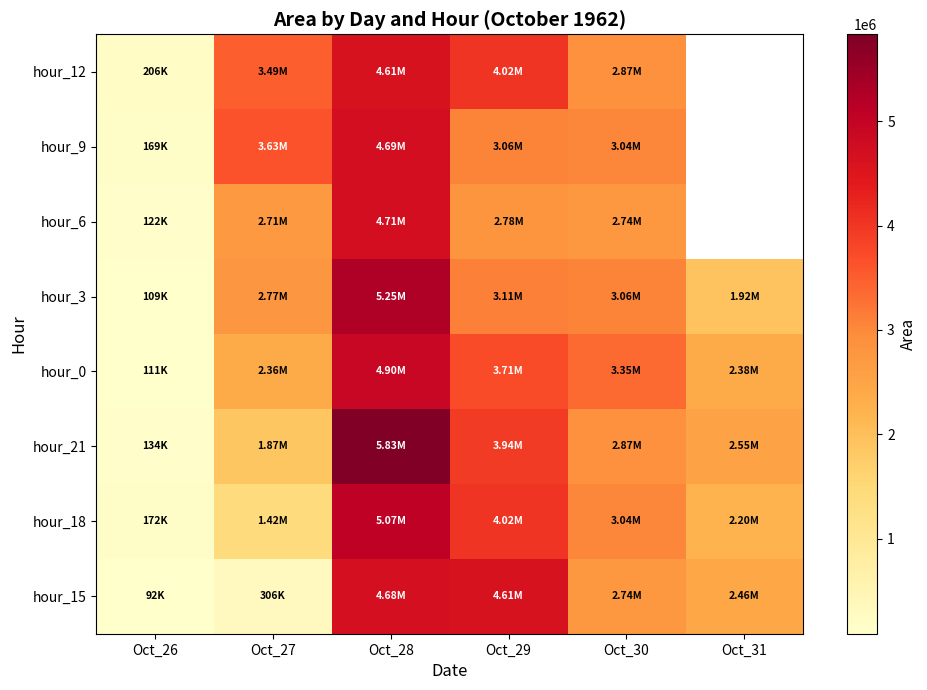

What is the maximum value shown in the chart?

5830625.0